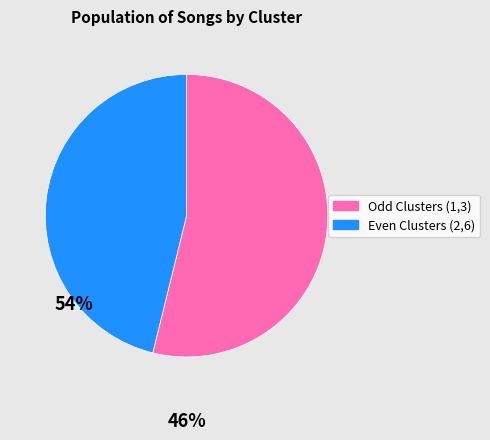

Is there a majority slice in this chart?

Yes